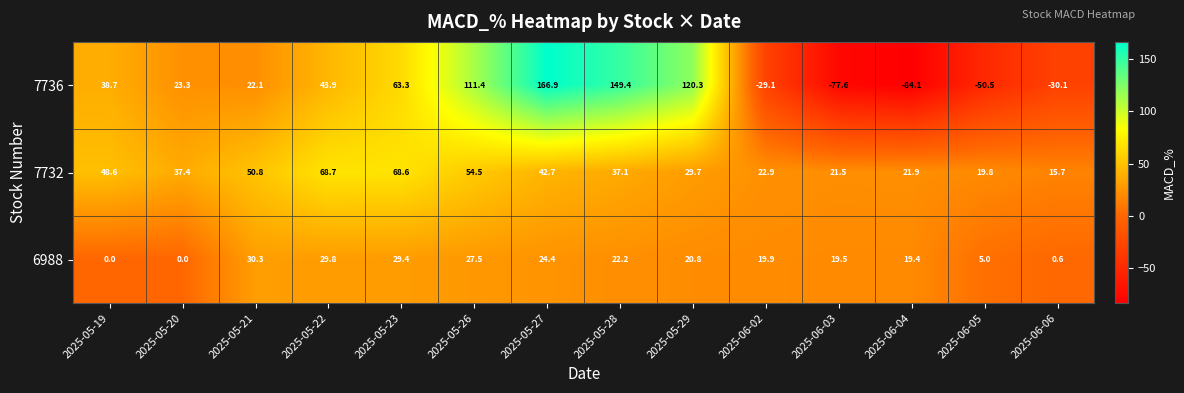

What is the total value across all series at 2025-05-20?

60.7